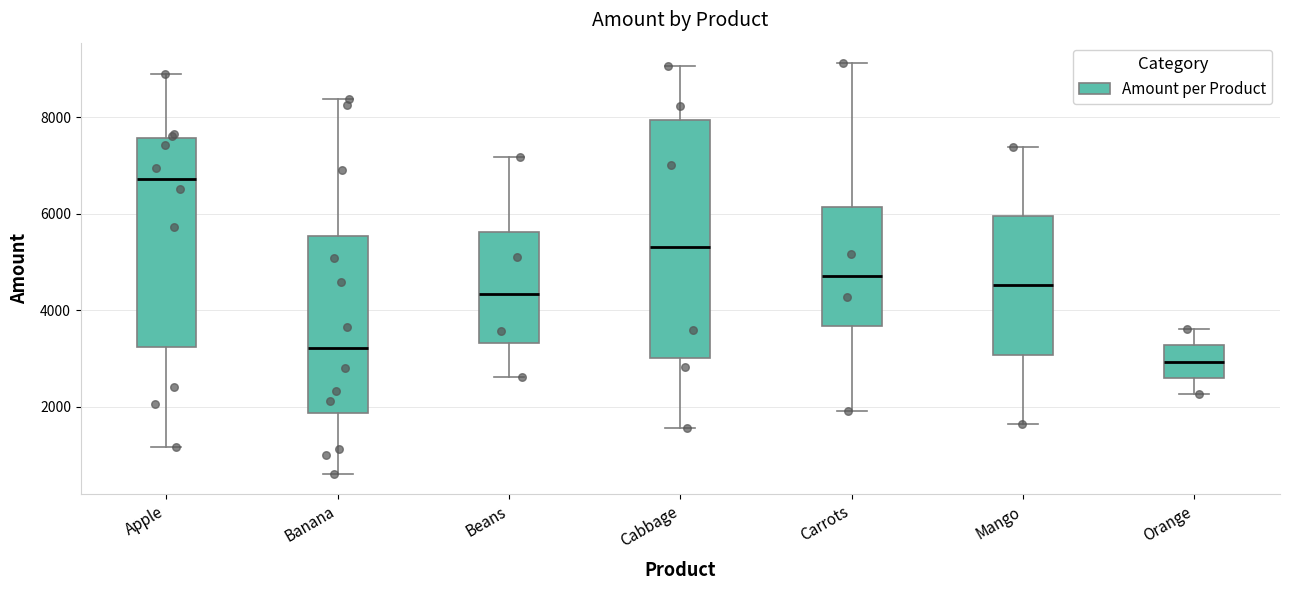

Reading left to right, transcribe this box plot: for each box, give where its median line is, the range the box spans, and where its two whiskers end, as read against the y-axis. The values are not printed on the chart, so give them approximately, as read against the axis.

Apple: median 6800, box 3200 to 7600, whiskers 1200 to 8800
Banana: median 3200, box 1800 to 5600, whiskers 600 to 8400
Beans: median 4400, box 3400 to 5600, whiskers 2600 to 7200
Cabbage: median 5400, box 3000 to 8000, whiskers 1600 to 9000
Carrots: median 4800, box 3600 to 6200, whiskers 2000 to 9200
Mango: median 4600, box 3000 to 6000, whiskers 1600 to 7400
Orange: median 3000, box 2600 to 3200, whiskers 2200 to 3600